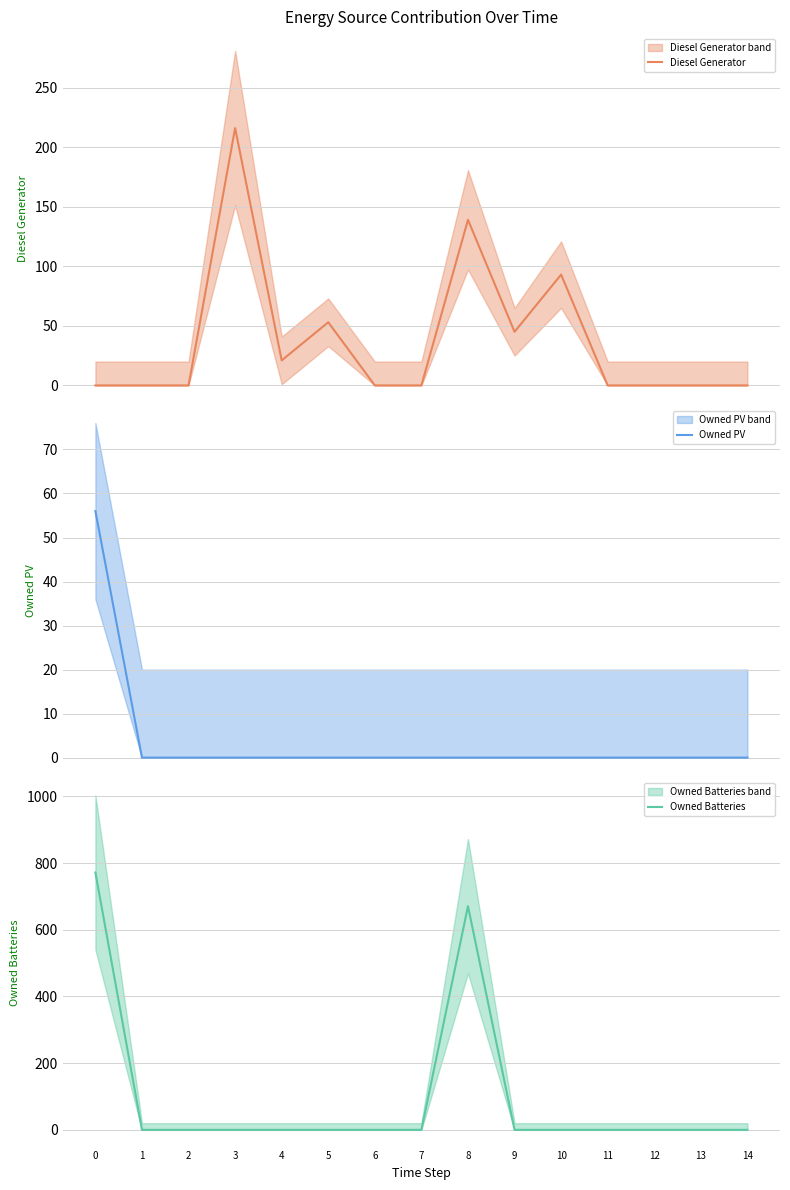

List the series in order of their peak value, lowest first.

Owned PV, Diesel Generator, Owned Batteries